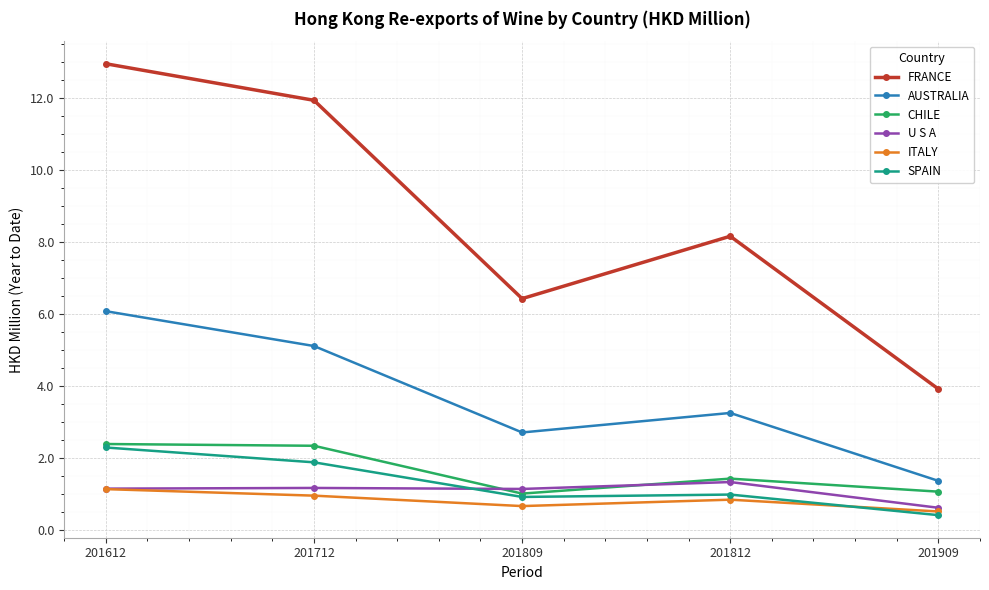

True or false: U S A has a value of 1.9 at 201712.

False